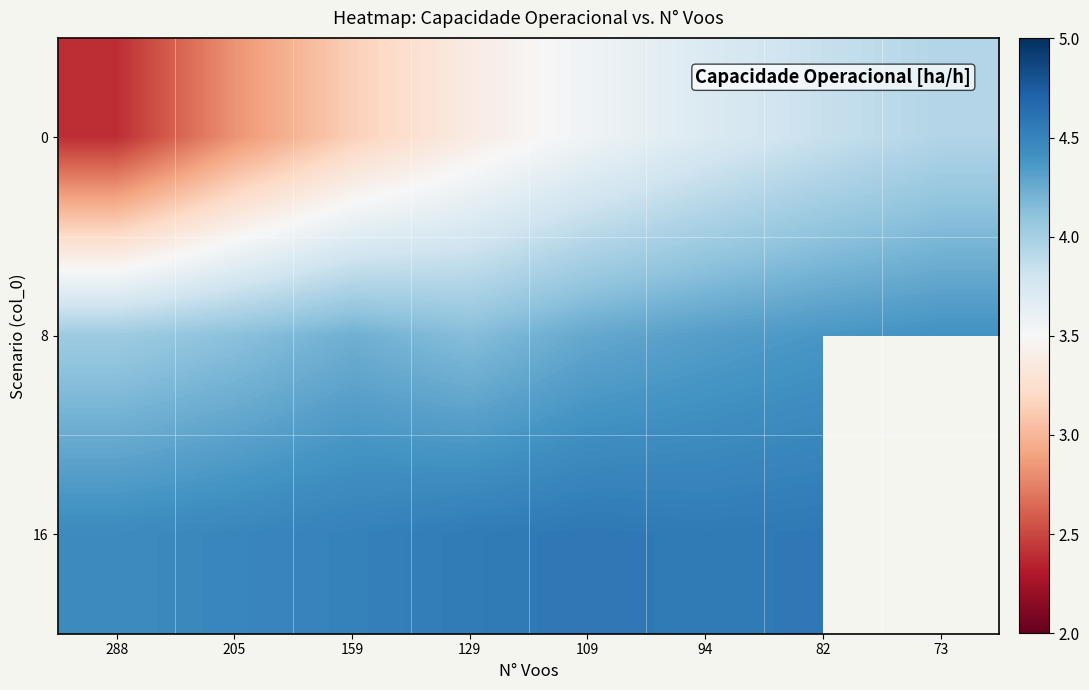

What is the greatest value displayed?

4.6